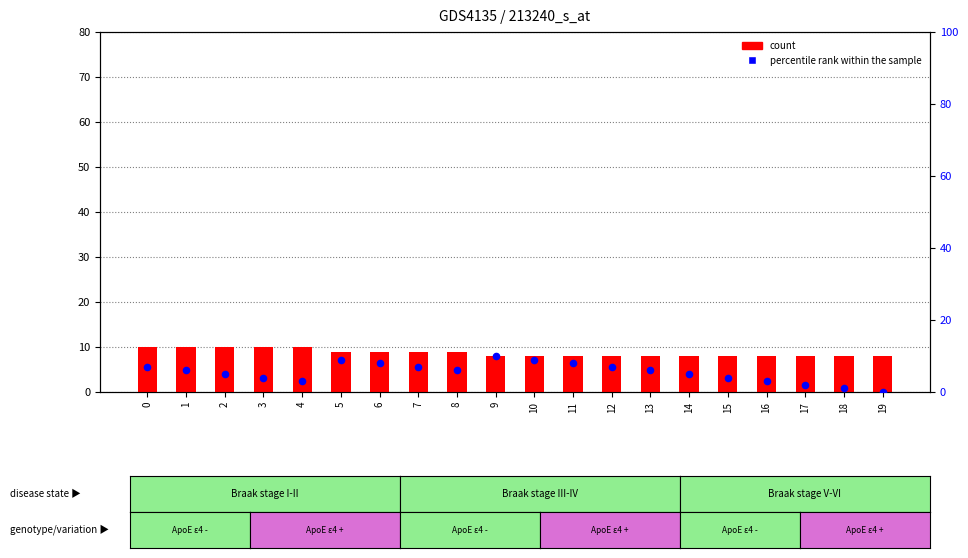

Which series reaches the minimum Y coordinate?

percentile rank within the sample